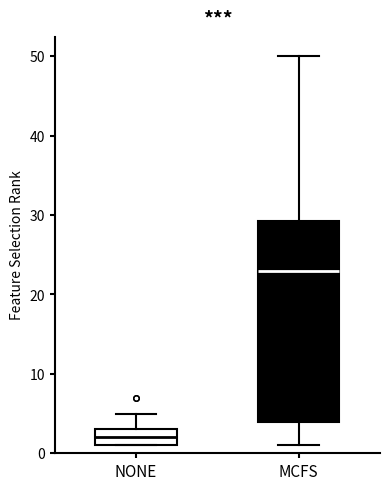

Which box's median line is the lowest?

NONE